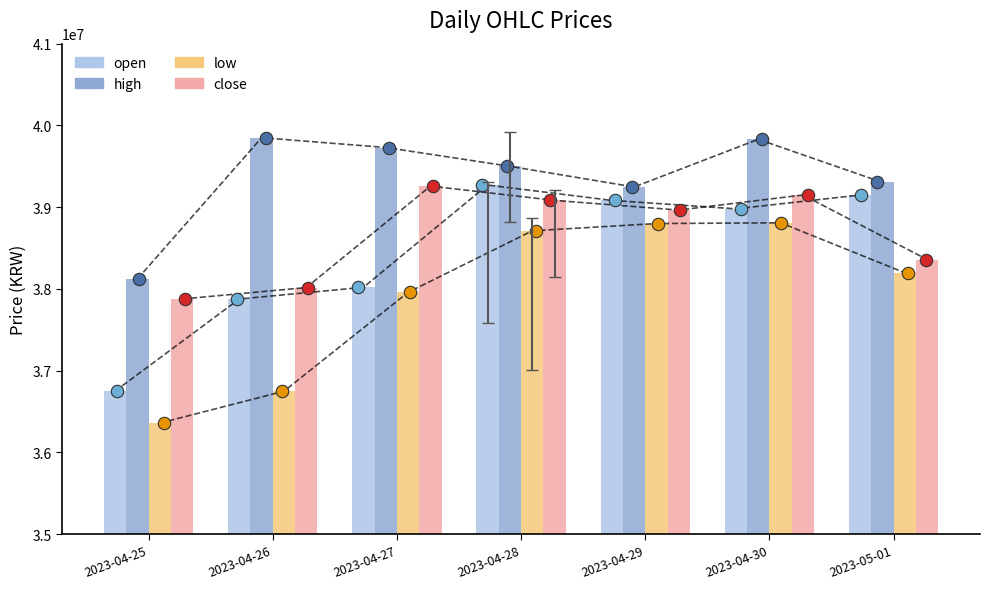

At which category is the sum across all series the highest?

2023-04-30